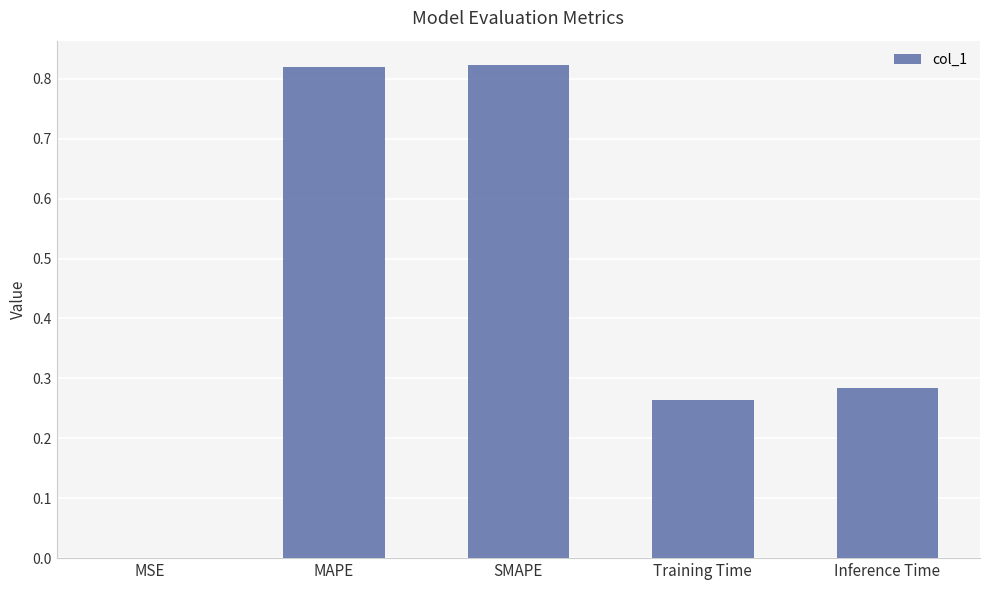

How many series are shown in this chart?

1